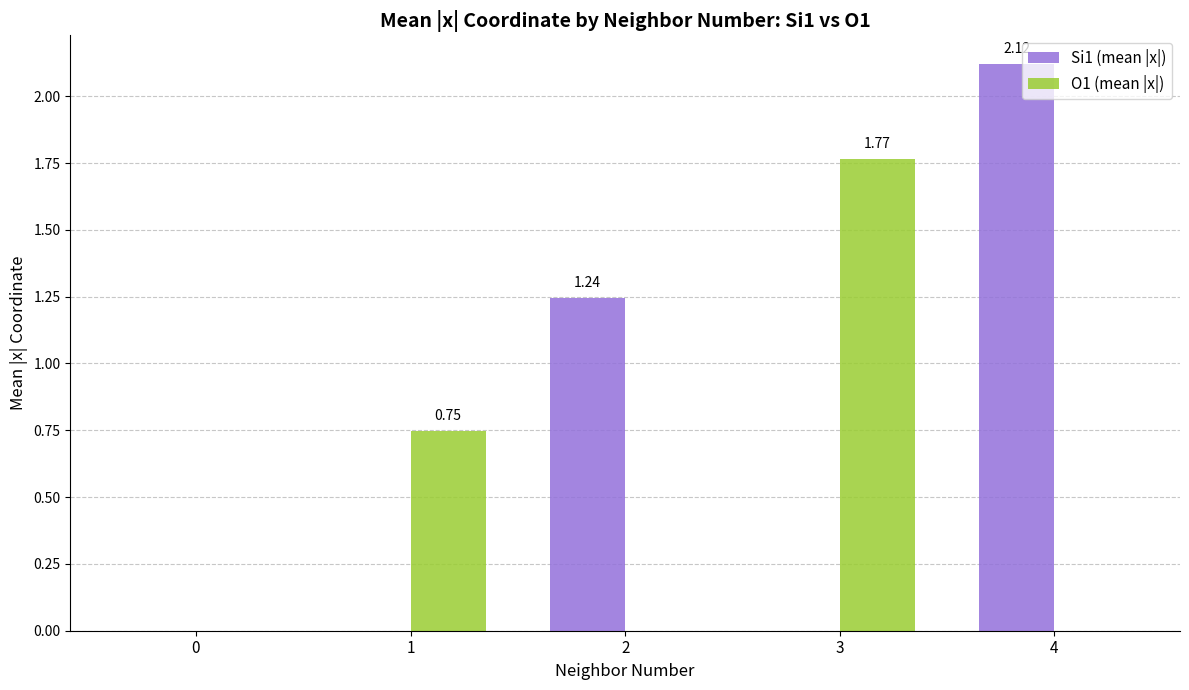

At which label is Si1 (mean |x|) closest to 1?

2